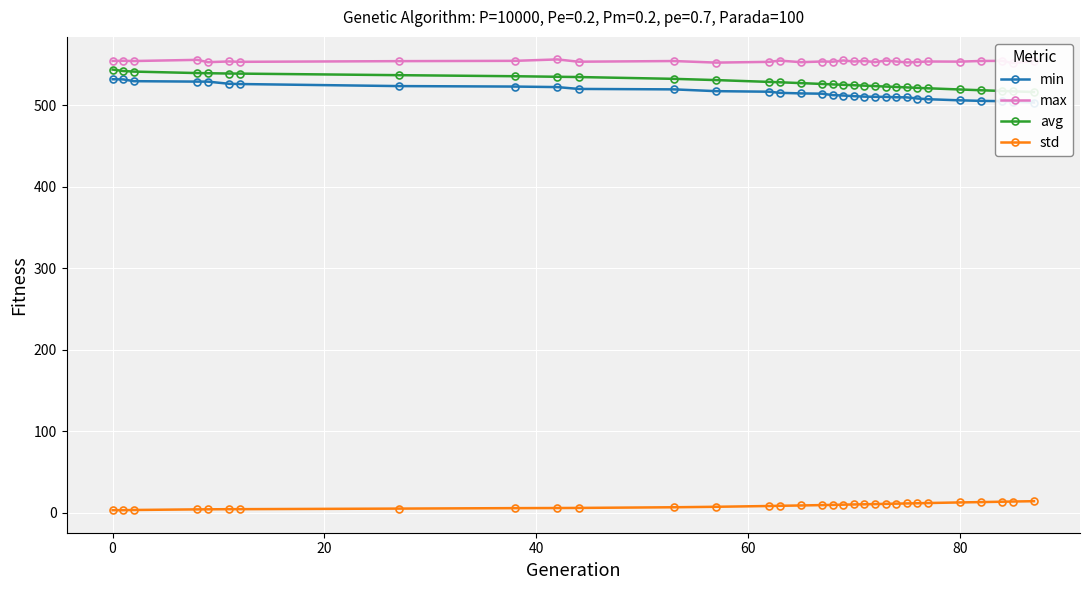

True or false: min and max intersect in this chart.

False